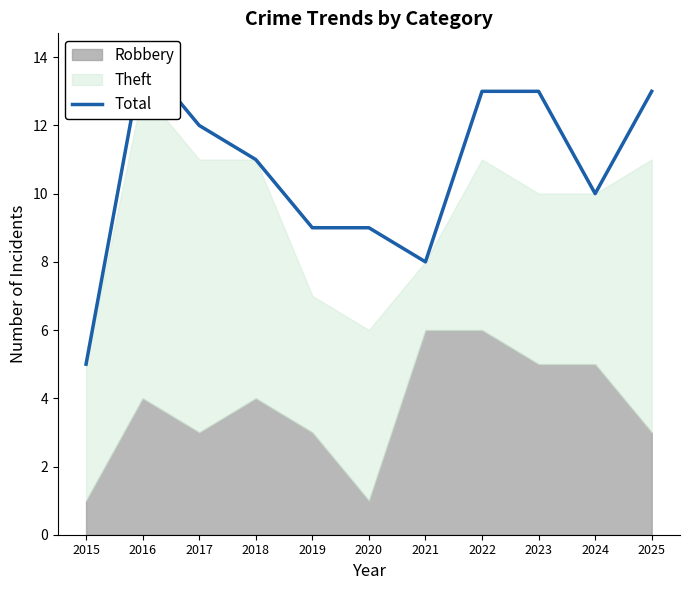

Rank the categories by value from lowest to highest.

2015, 2021, 2019, 2020, 2024, 2018, 2017, 2022, 2023, 2025, 2016